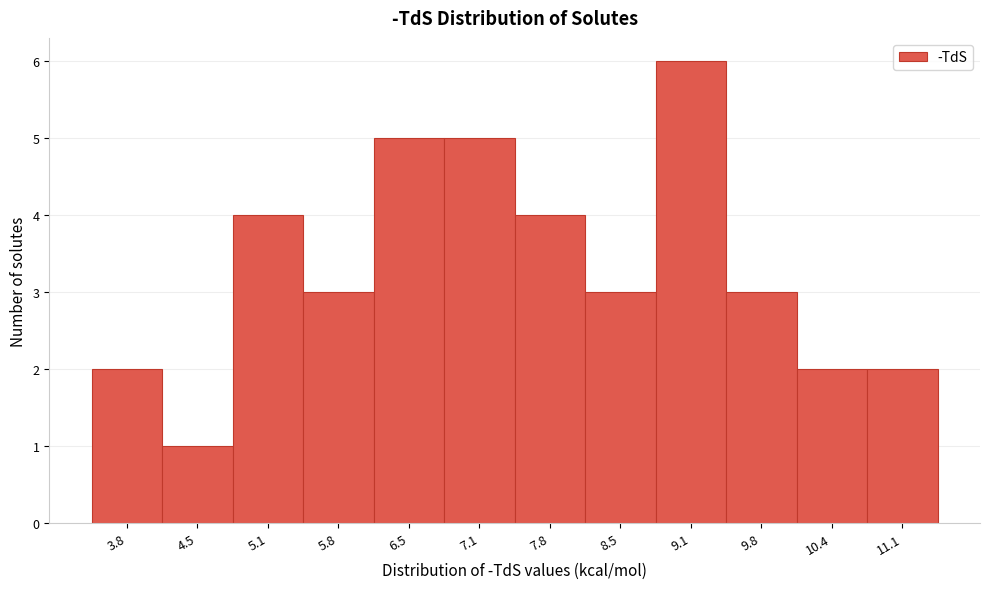

Reading left to right, what are all the values shown in this chart?

2	1	4	3	5	5	4	3	6	3	2	2